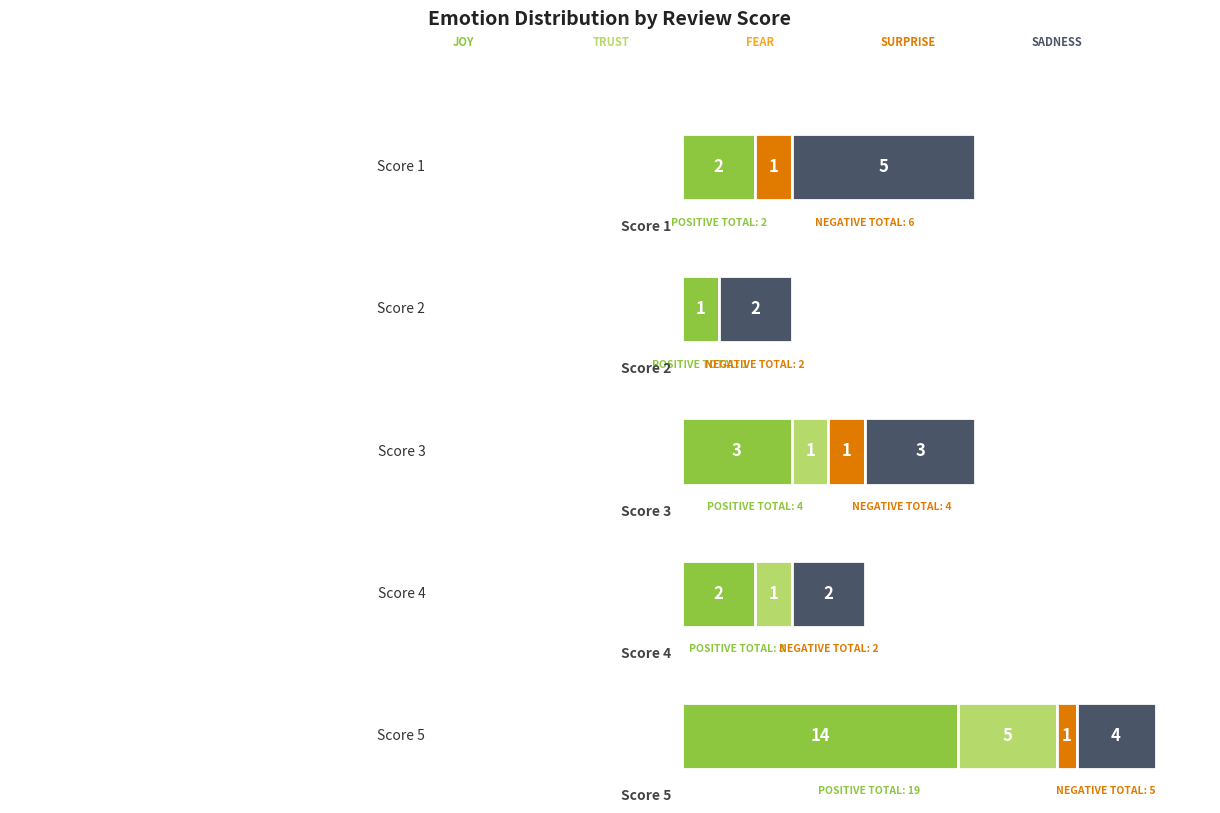

The Sadness series shows 6 at Score 5. True or false?

False